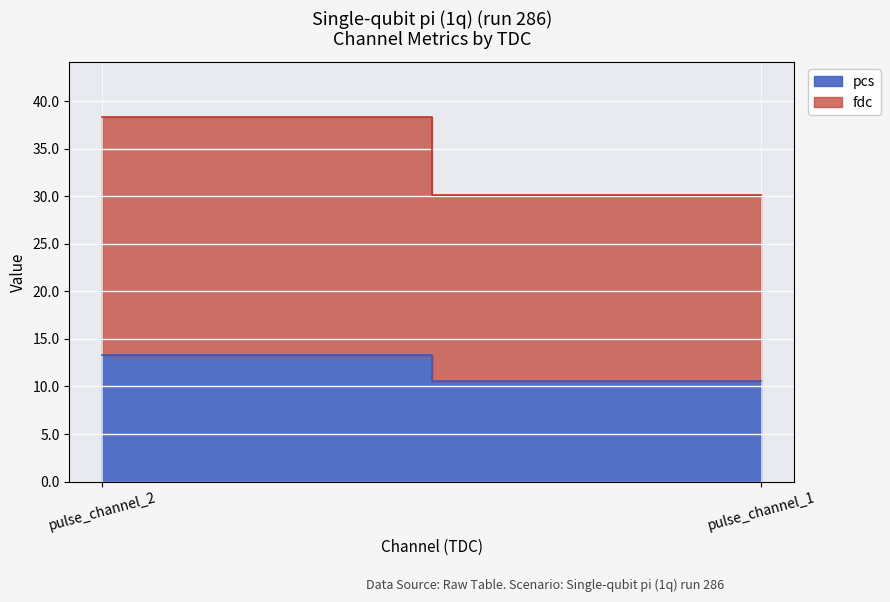

Which series has the widest spread of values?

fdc